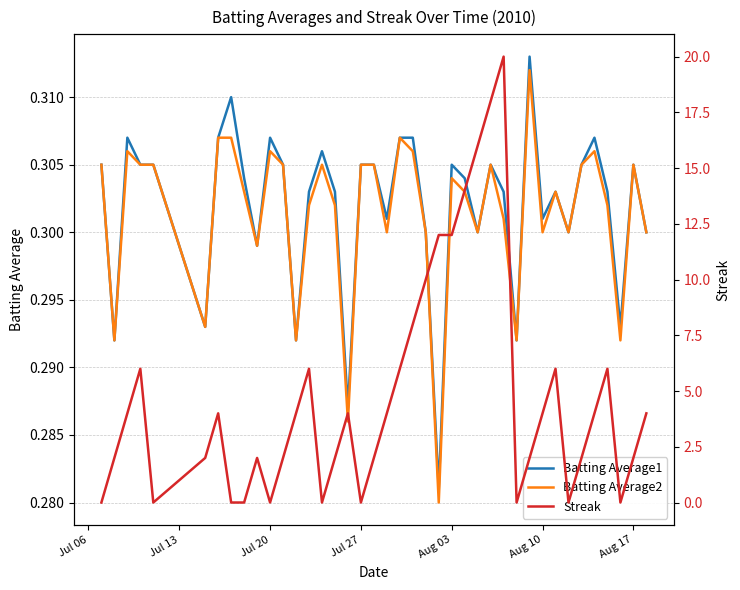

The value of Batting Average1 at Aug 17 is 0.5. True or false?

False